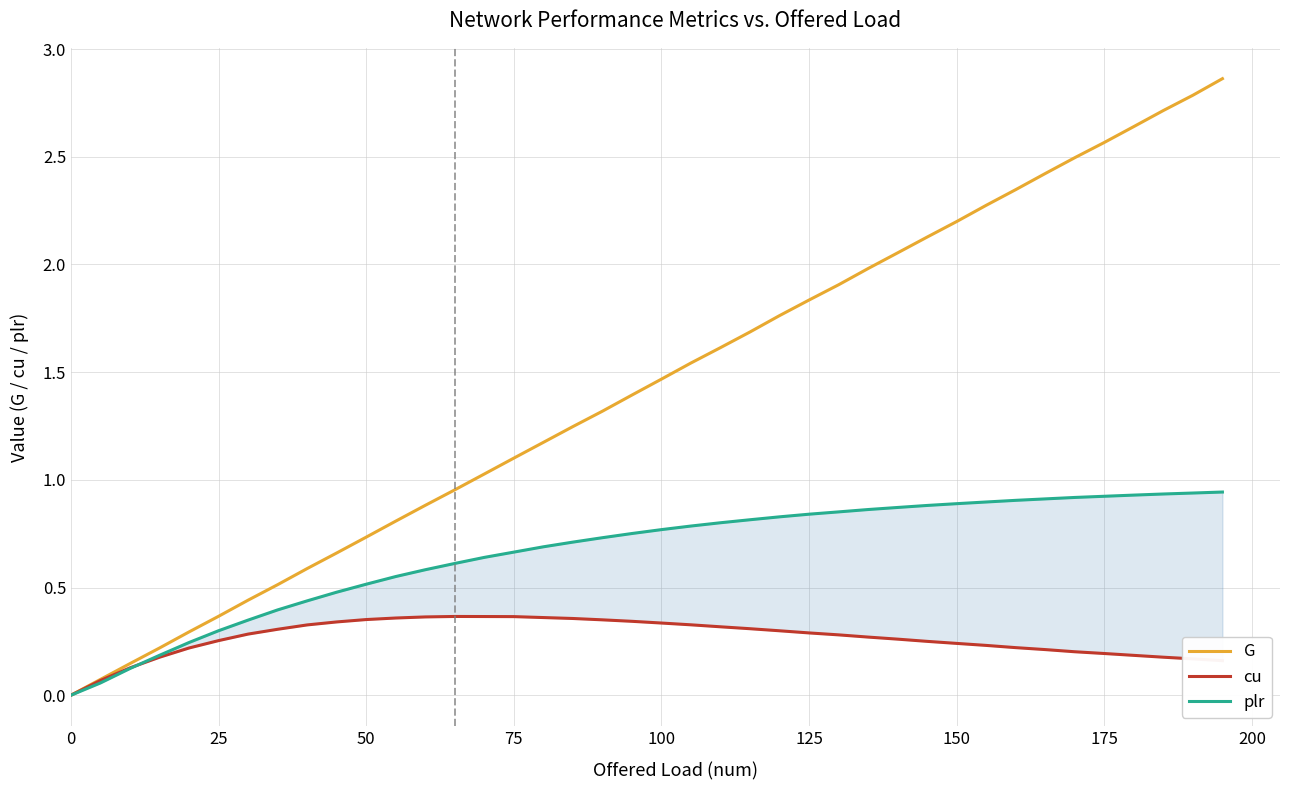

Which series has the widest spread of values?

G